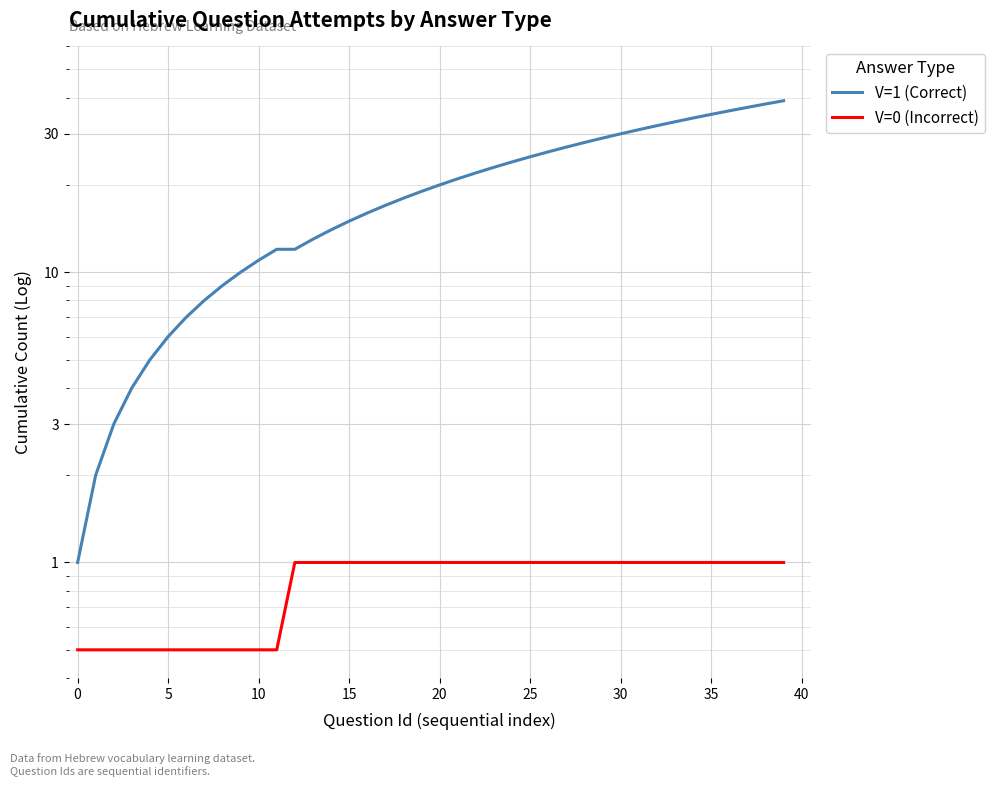

What is the label of the 17th point from the right?

23